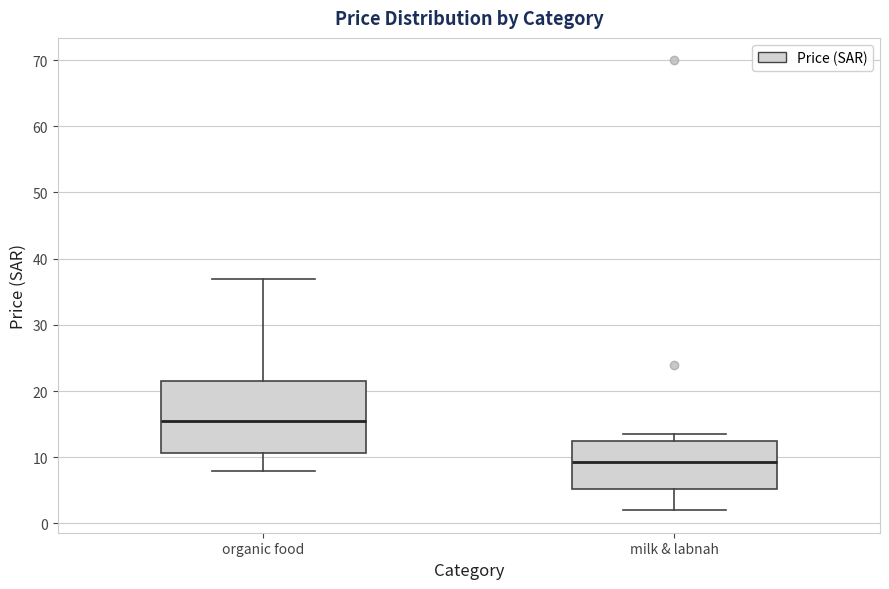

Which box is the tallest, from its lower edge to its upper edge?

organic food